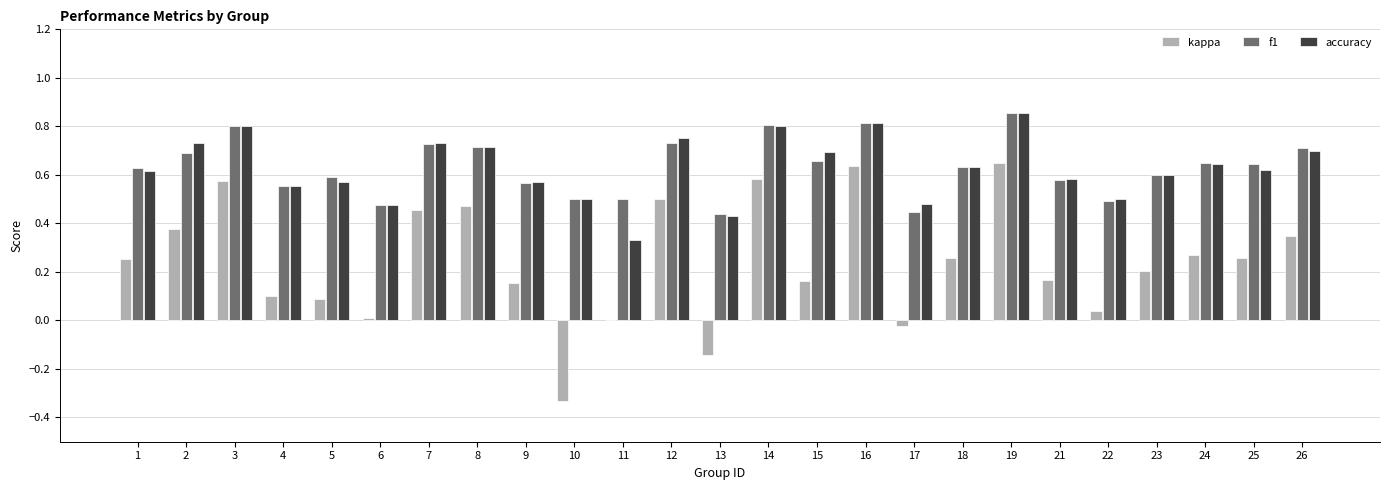

Is it true that kappa equals 0.5 at 11?

False